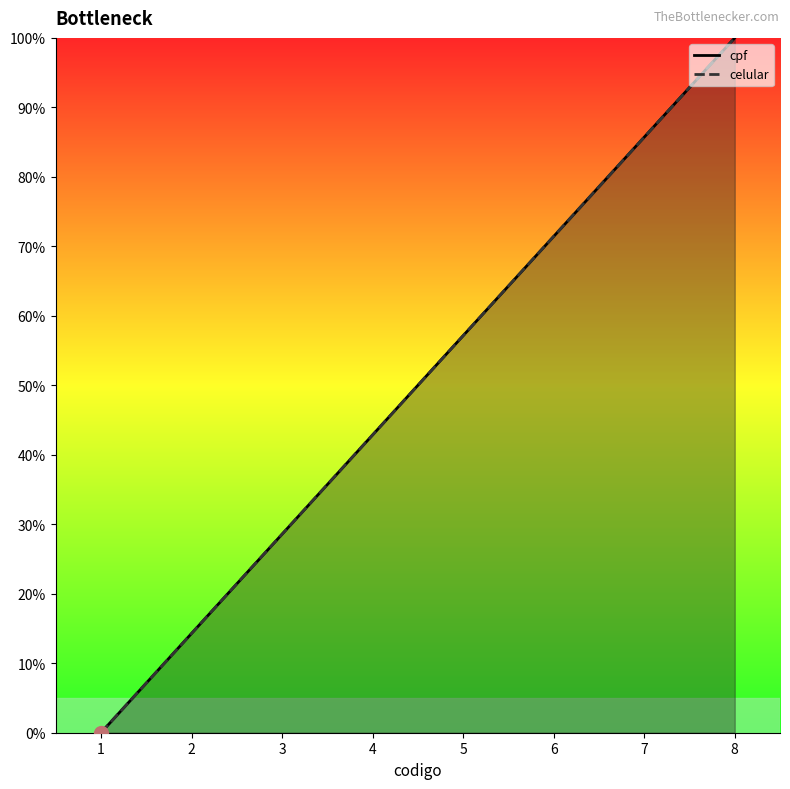

True or false: celular has more than 0 interior local peaks.

False